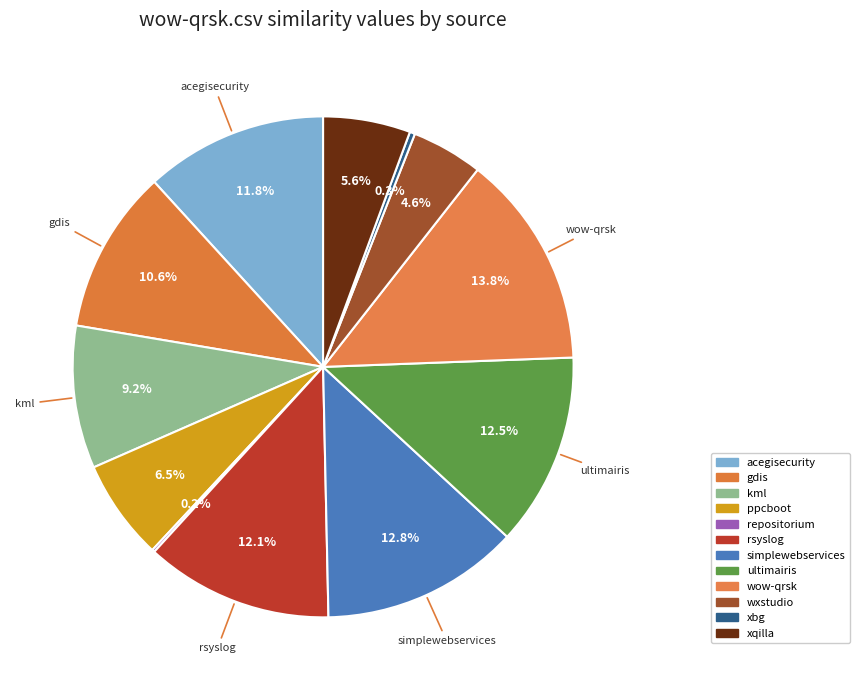

How many slices are in this pie chart?

12